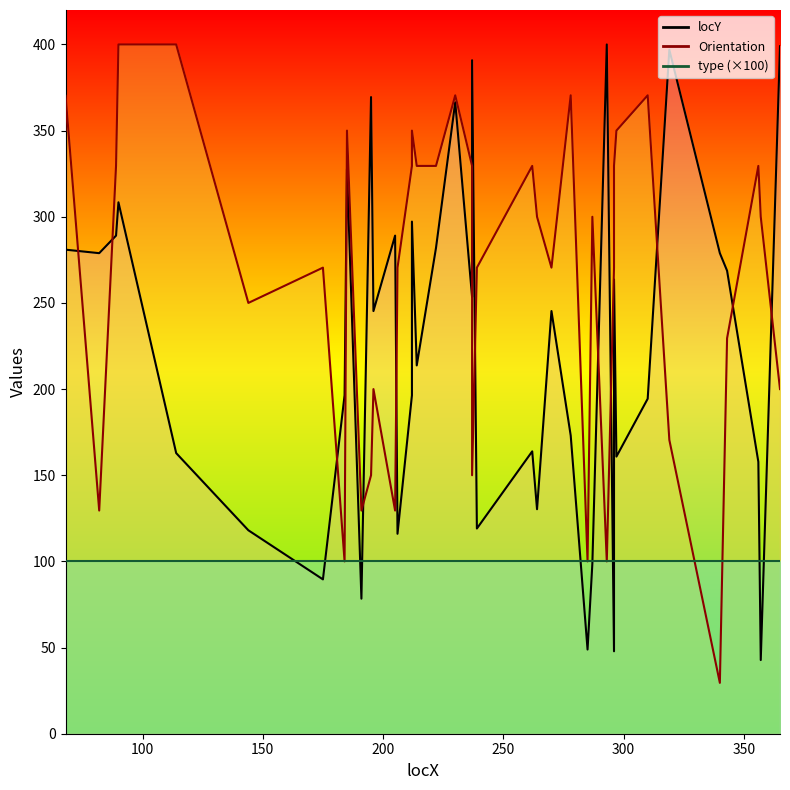

After their last crossing, which series has the higher values: Orientation or locY?

locY